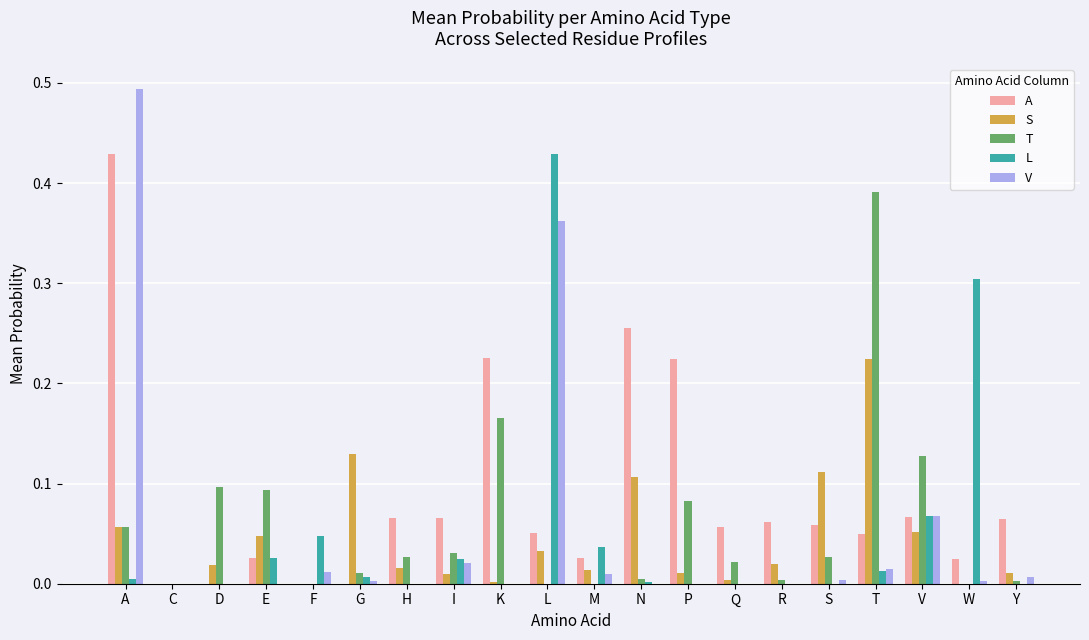

What is the sum of all V values?

1.0